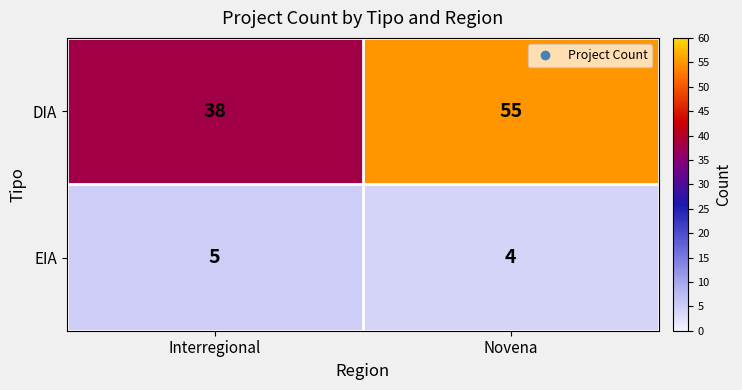

What value does the DIA series have at Novena, to the nearest 5?

55